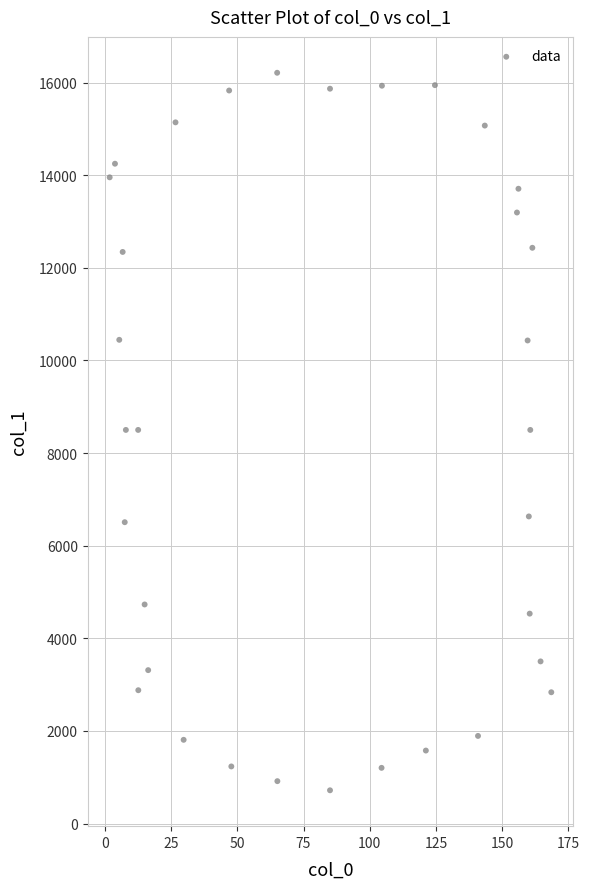

What is the range of X values (max minus min)?

166.9